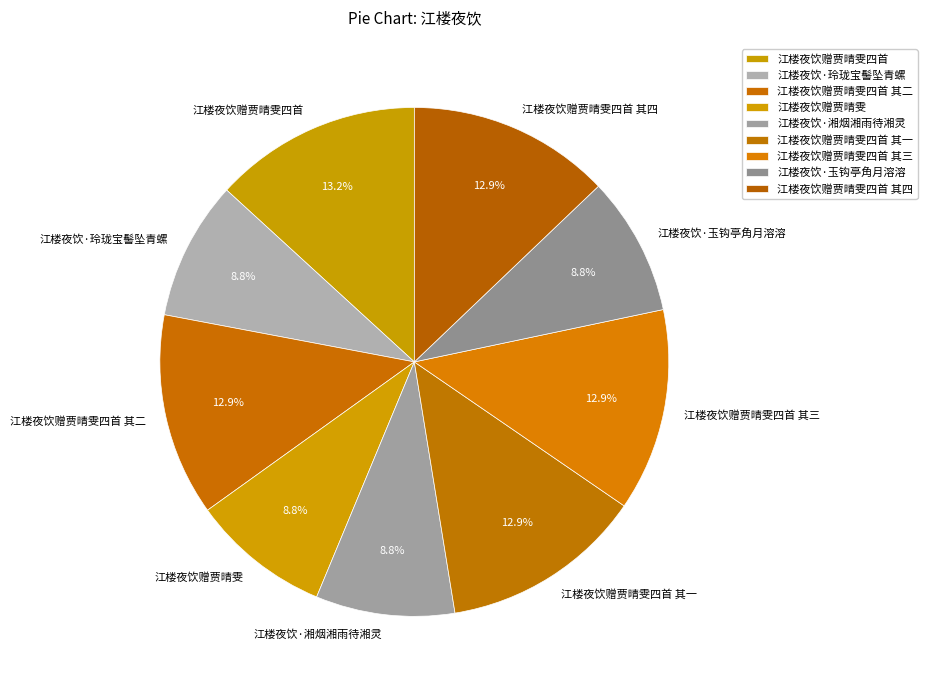

What portion of the pie excludes 江楼夜饮赠贾晴雯四首 其四?

87.1%